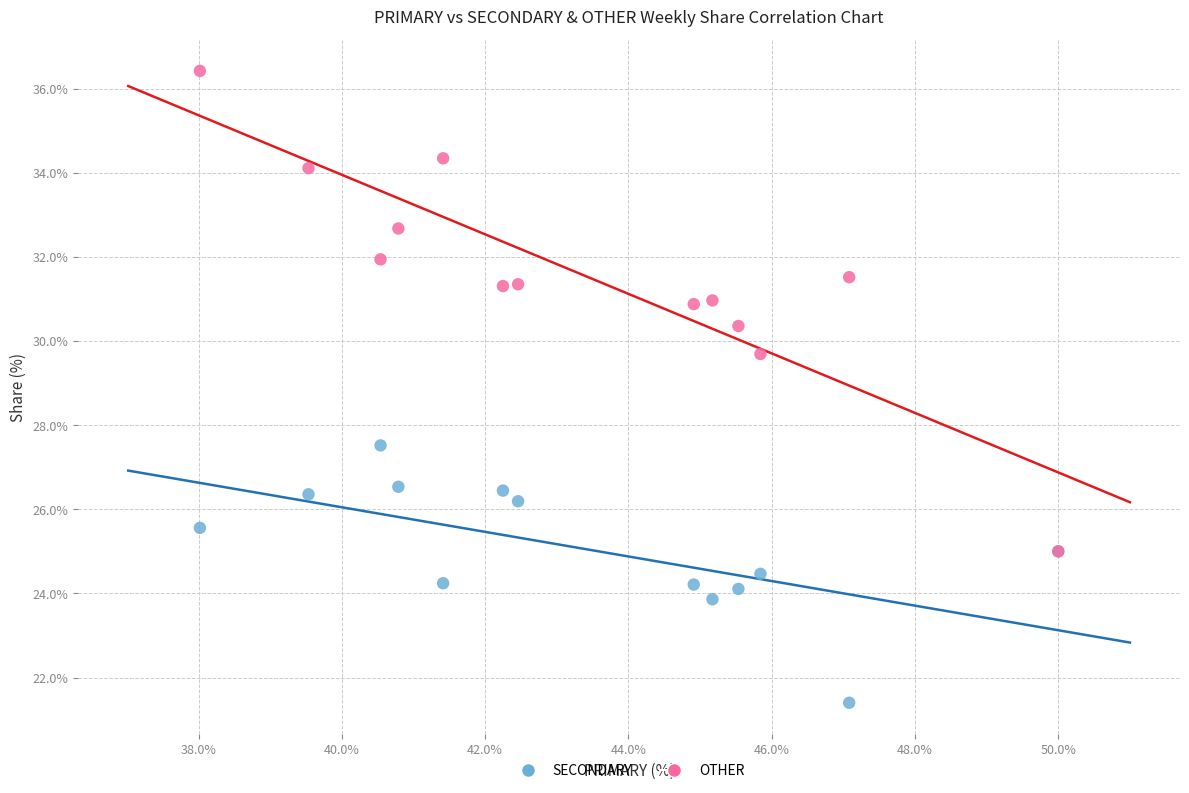

Across all series, what Y value is closest to 28?

27.5